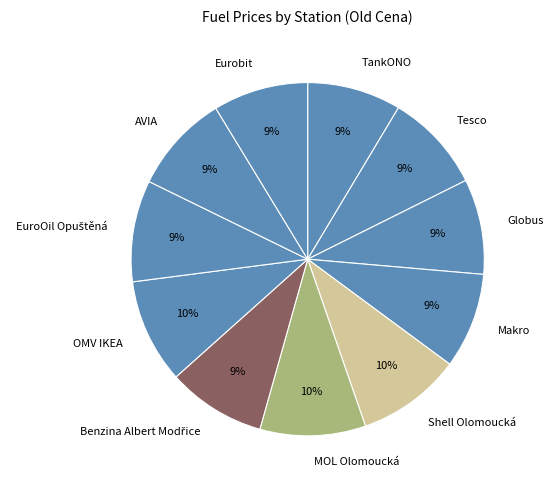

Is there a majority slice in this chart?

No